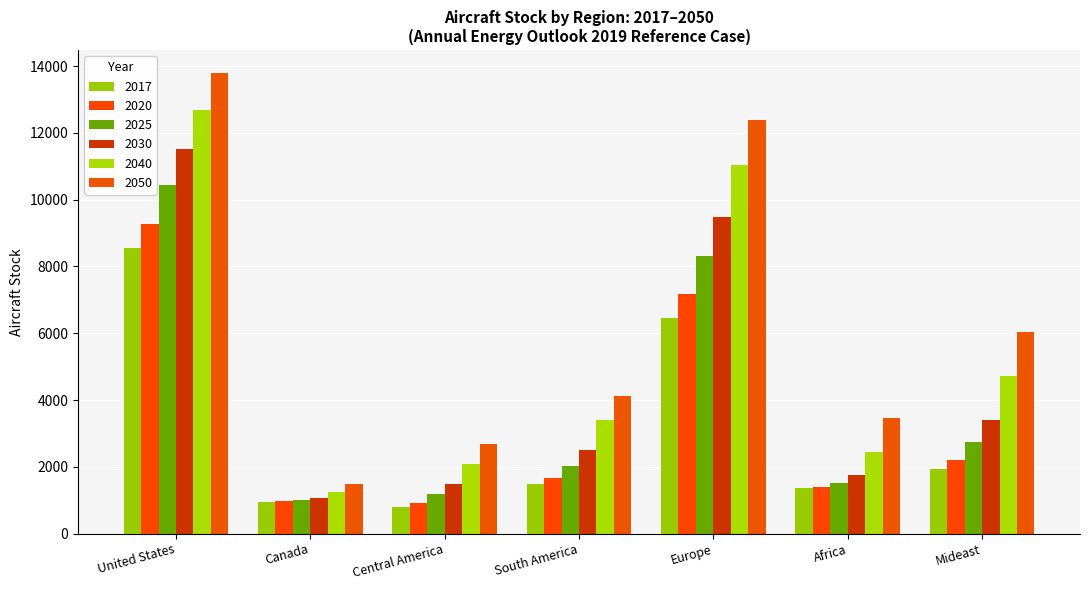

What is the label of the 3rd bar from the left?

Central America